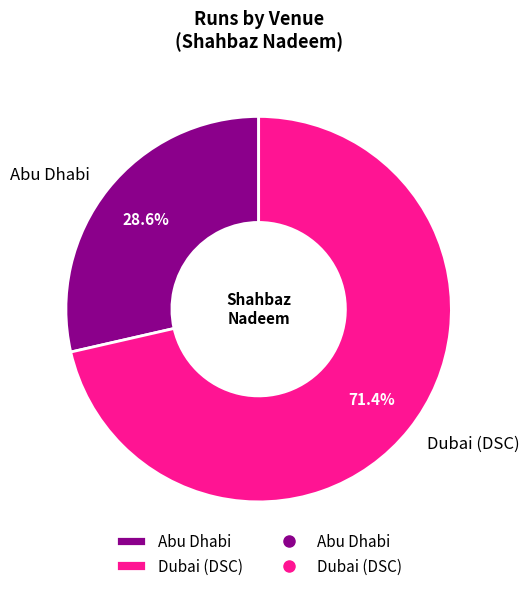

Which category has the smallest portion of the pie?

Abu Dhabi